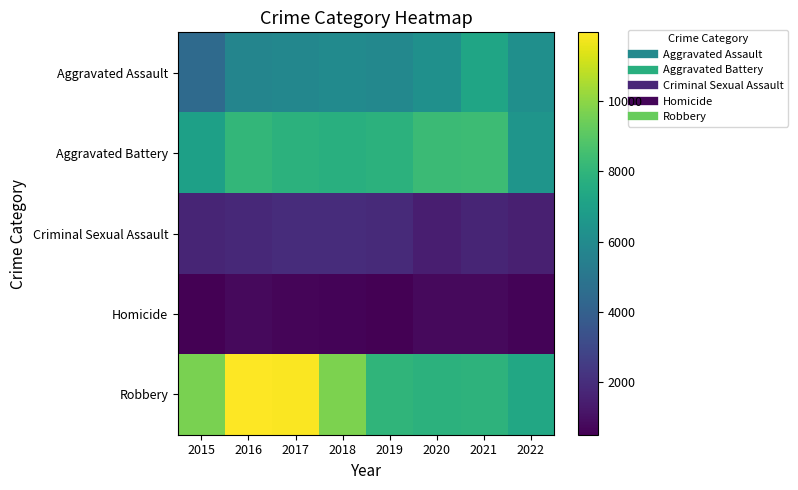

Reading left to right, what are all the values shown in this chart?

Aggravated Assault: 2015=4480	2016=5712	2017=5793	2018=6001	2019=5840	2020=6263	2021=7242	2022=6222
Aggravated Battery: 2015=7018	2016=8085	2017=7845	2018=7735	2019=7857	2020=8319	2021=8347	2022=6481
Criminal Sexual Assault: 2015=1662	2016=1815	2017=1938	2018=1969	2019=1870	2020=1446	2021=1674	2022=1491
Homicide: 2015=496	2016=786	2017=672	2018=589	2019=498	2020=787	2021=803	2022=601
Robbery: 2015=9638	2016=11960	2017=11880	2018=9679	2019=7994	2020=7856	2021=7919	2022=7359